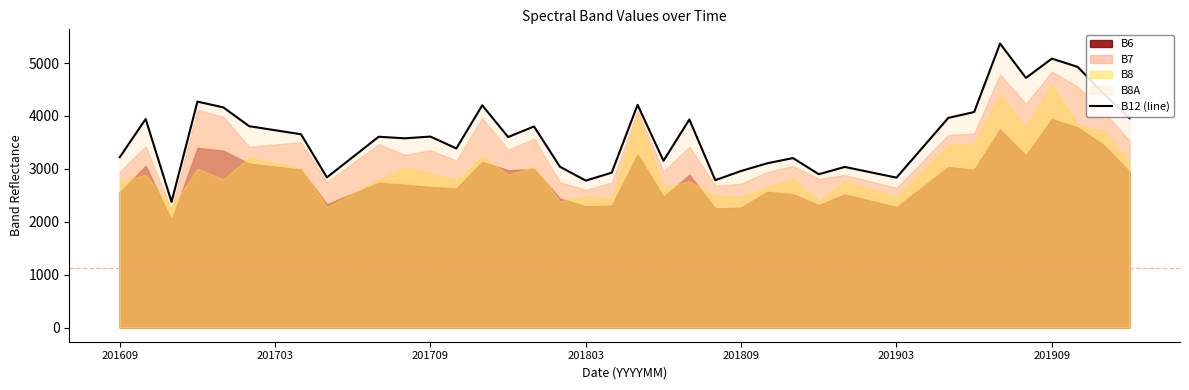

What is the difference between the maximum and second lowest values?

2591